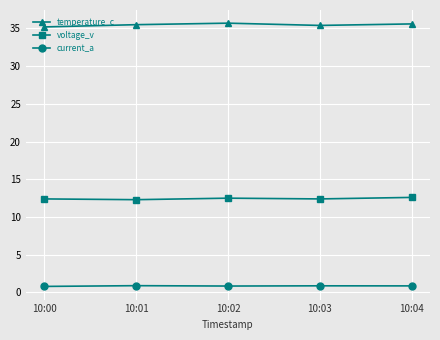

What is the total value across all series at 10:04?

49.1